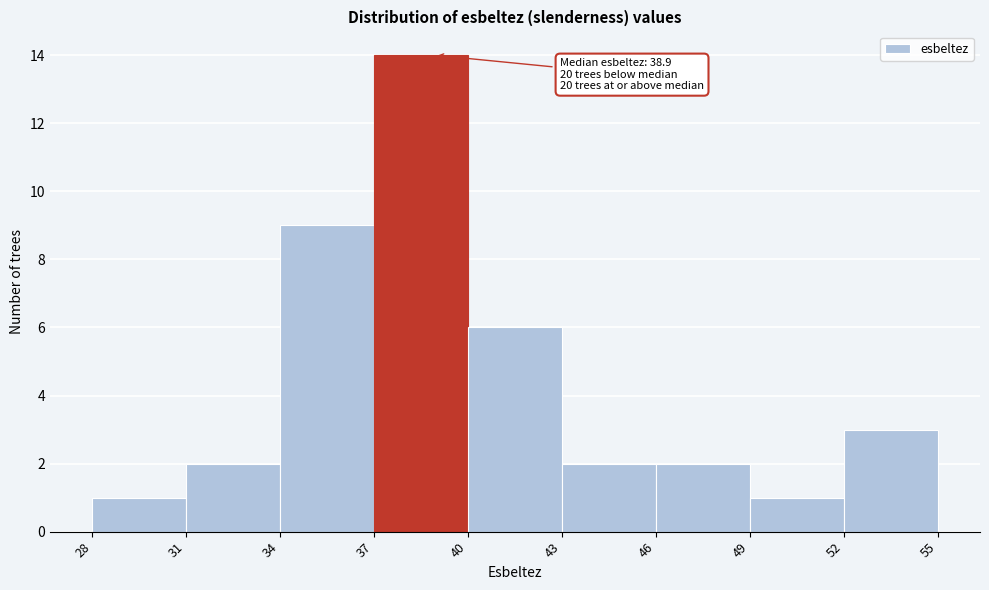

Which range on the x-axis has the tallest bar?

37 to 40